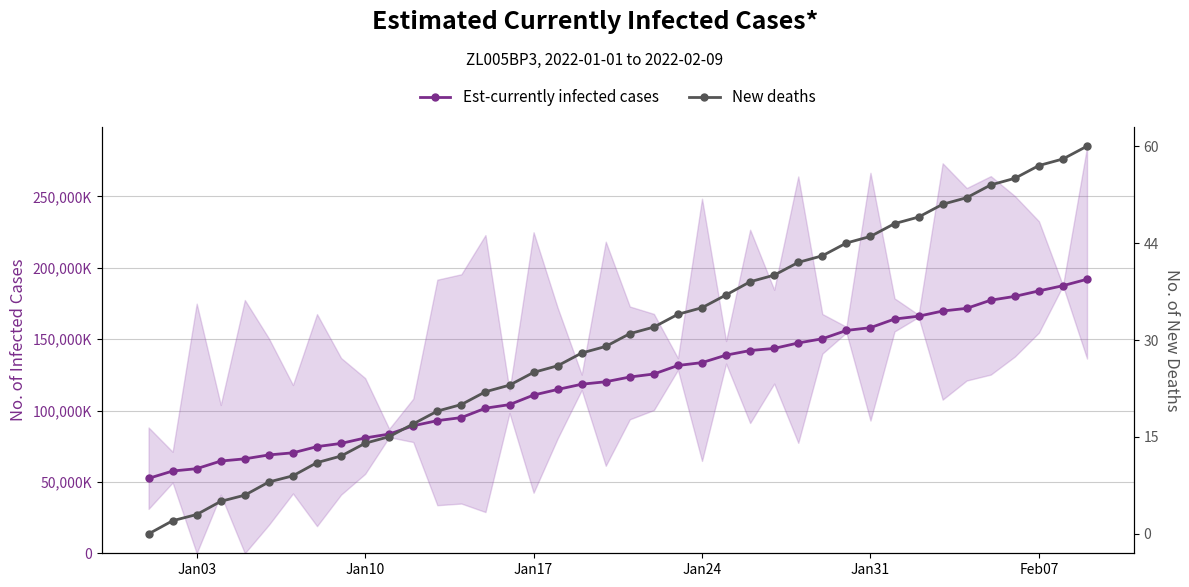

Reading right to left, extract all data points from this chart.

Est-currently infected cases: 191958347.0	187460673.0	183799621.0	179967045.0	177307605.0	171583429.0	169706108.0	166078065.0	164082539.0	158052495.0	156102212.0	150270640.0	147346057.0	143514633.0	142028178.0	138807962.0	133566793.0	131565445.0	125592790.0	123481904.0	120165029.0	118425646.0	114765040.0	110833561.0	104132388.0	101637835.0	95067143.0	92911455.0	89323176.0	83519331.0	80783213.0	76969149.0	74713360.0	70379922.0	68897808.0	66161736.0	64604717.0	59270877.0	57614031.0	52473845.0
New deaths: 153566677.6	148507626.6	145896503.5	140837452.5	138226329.4	133167278.3	130556155.2	125497104.2	122885981.1	117826930.1	115215807.0	110156756.0	107545632.9	102486581.9	99875458.8	94653212.5	89594161.5	86983038.4	81923987.4	79312864.3	74253813.3	71642690.2	66583639.2	63972516.1	58913465.1	56302341.9	51243290.9	48632167.8	43573116.8	38514065.8	35902942.7	30843891.7	28232768.6	23010522.4	20562594.5	15340348.2	12892420.3	7670174.1	5222246.2	0.0